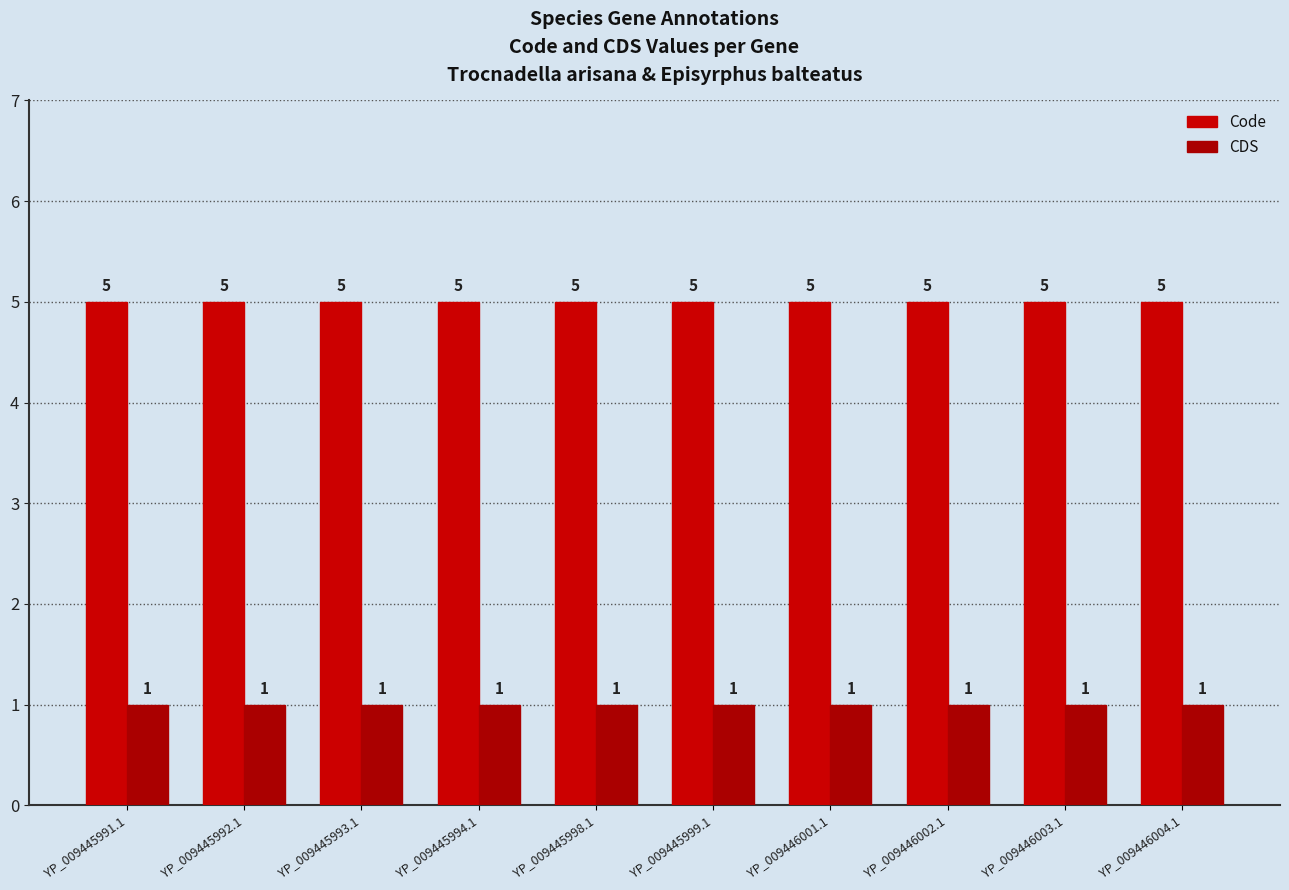

At which label is CDS closest to 1?

YP_009445991.1